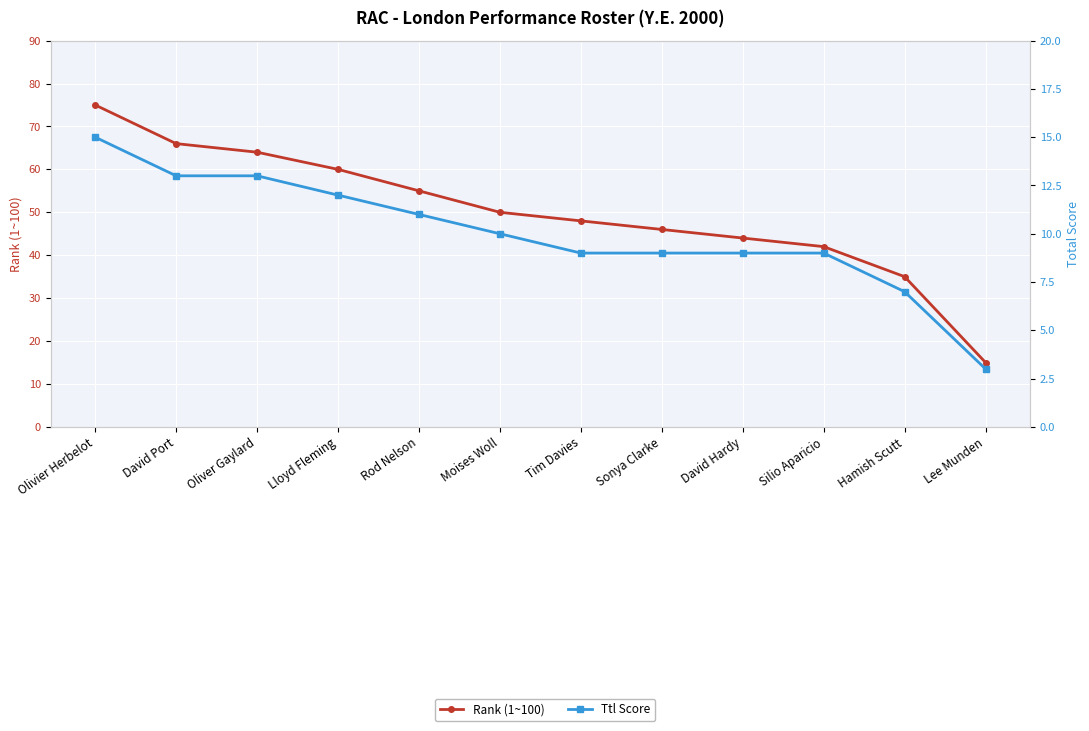

Is the value of Ttl Score at Tim Davies greater than the value of Rank (1~100) at Sonya Clarke?

No